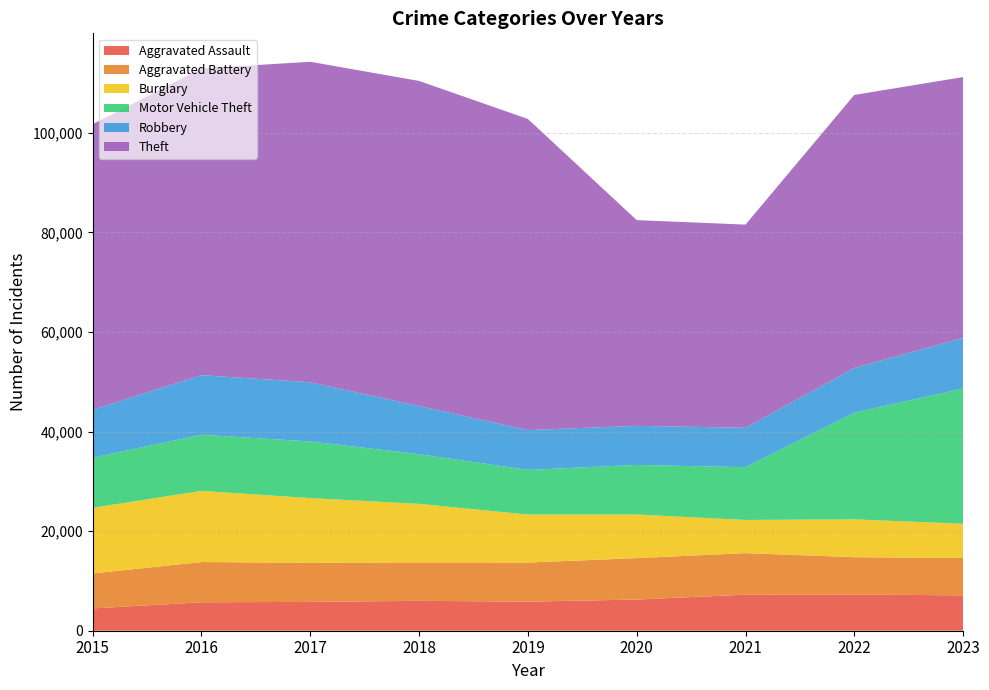

Reading left to right, list all the values displayed in this chart.

Aggravated Assault: 2015=4480	2016=5712	2017=5793	2018=6001	2019=5841	2020=6263	2021=7242	2022=7281	2023=7104
Aggravated Battery: 2015=7019	2016=8086	2017=7845	2018=7735	2019=7857	2020=8319	2021=8347	2022=7491	2023=7506
Burglary: 2015=13184	2016=14289	2017=13001	2018=11747	2019=9638	2020=8758	2021=6661	2022=7595	2023=6875
Motor Vehicle Theft: 2015=10068	2016=11286	2017=11380	2018=9985	2019=8976	2020=9959	2021=10603	2022=21450	2023=27161
Robbery: 2015=9638	2016=11960	2017=11880	2018=9681	2019=7995	2020=7855	2021=7918	2022=8965	2023=10183
Theft: 2015=57350	2016=61621	2017=64386	2018=65287	2019=62492	2020=41326	2021=40808	2022=54846	2023=52382